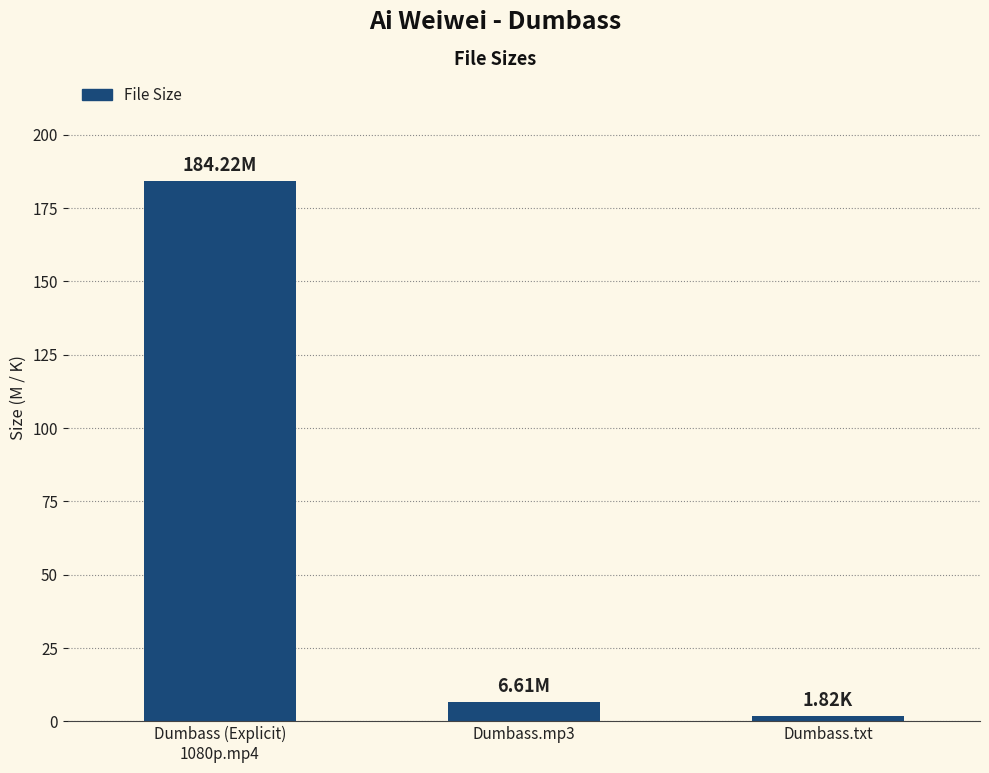

List the labels in order of value, largest first.

Dumbass (Explicit)
1080p.mp4, Dumbass.mp3, Dumbass.txt